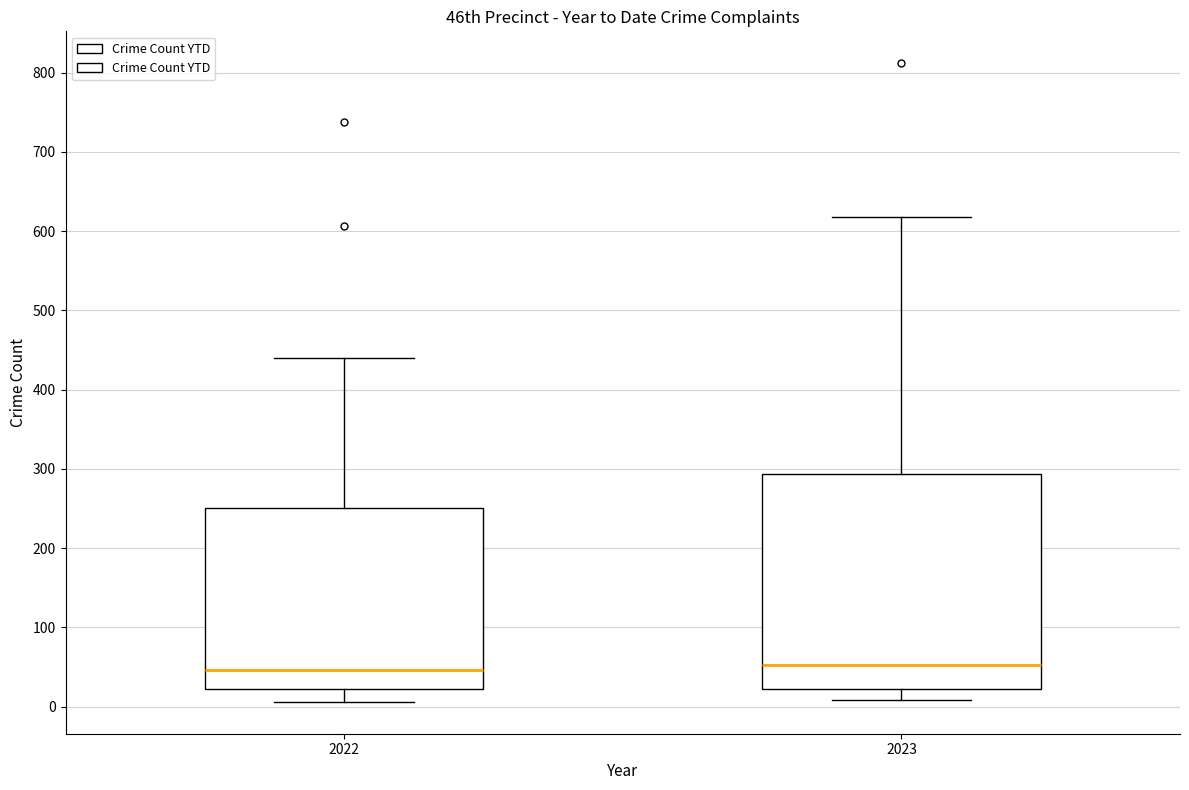

Which box is the tallest, from its lower edge to its upper edge?

2023